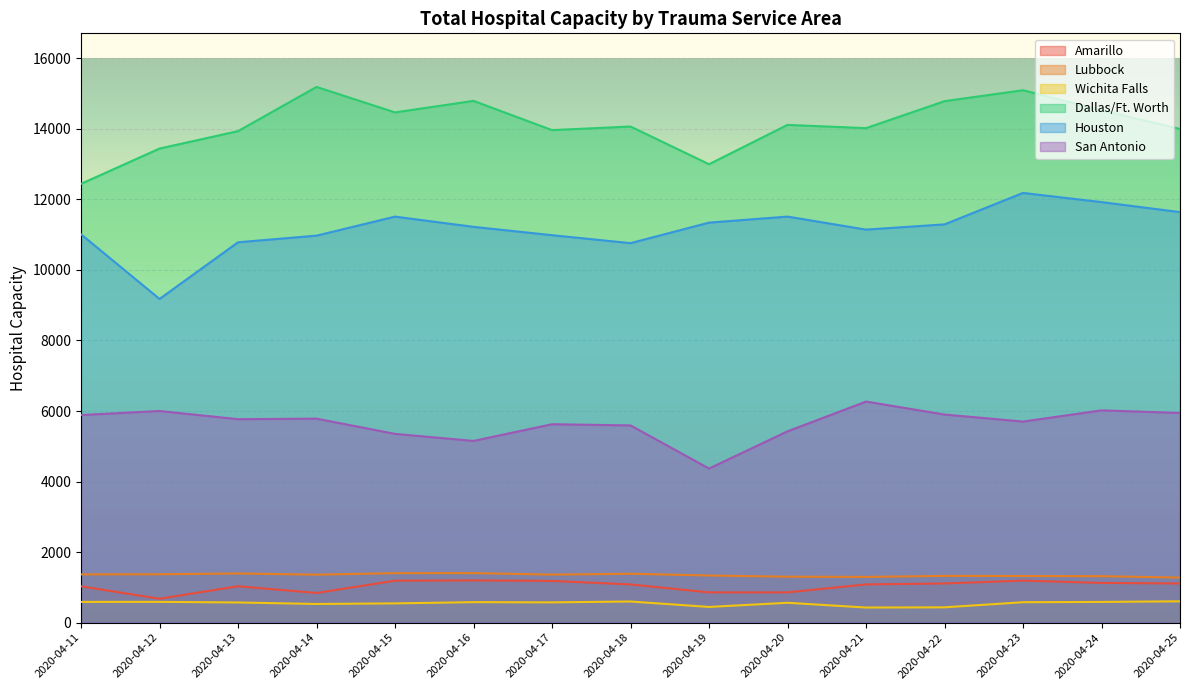

True or false: Dallas/Ft. Worth and Amarillo cross at least once.

False